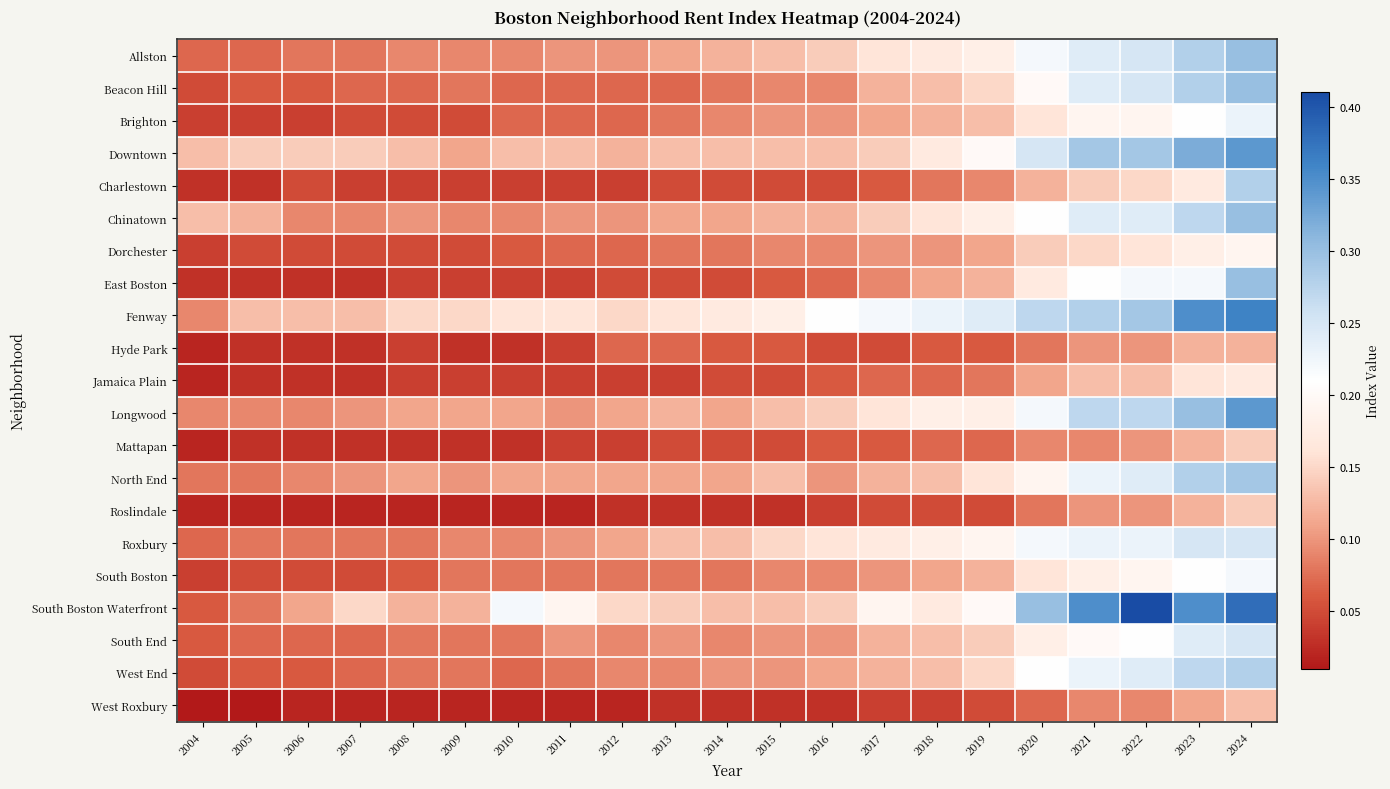

At which category is the sum across all series the highest?

2024